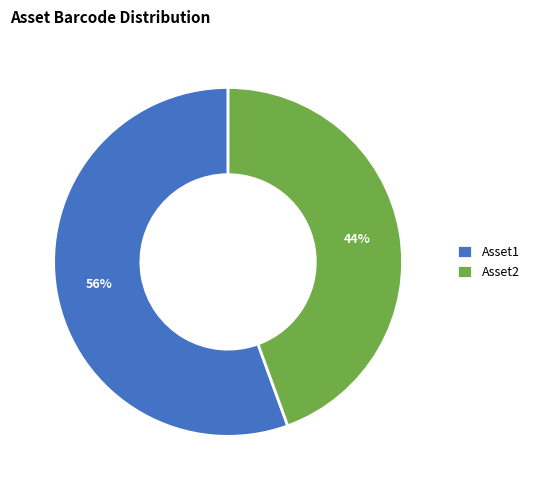

What is the smallest slice in the pie chart?

Asset2